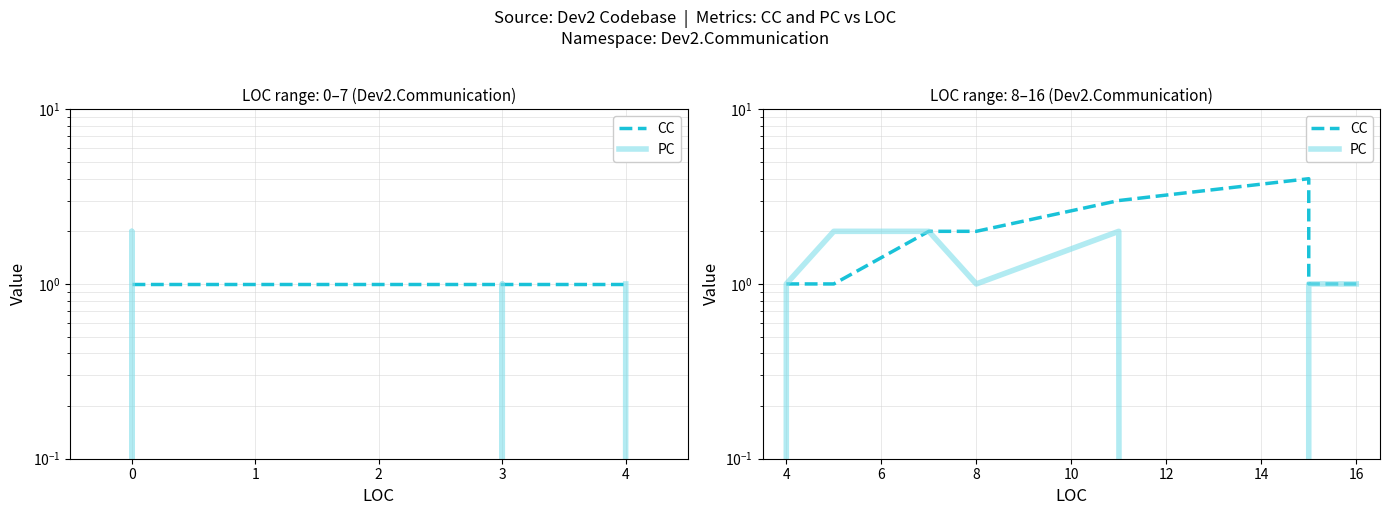

What is the total value across all series at 16?

2